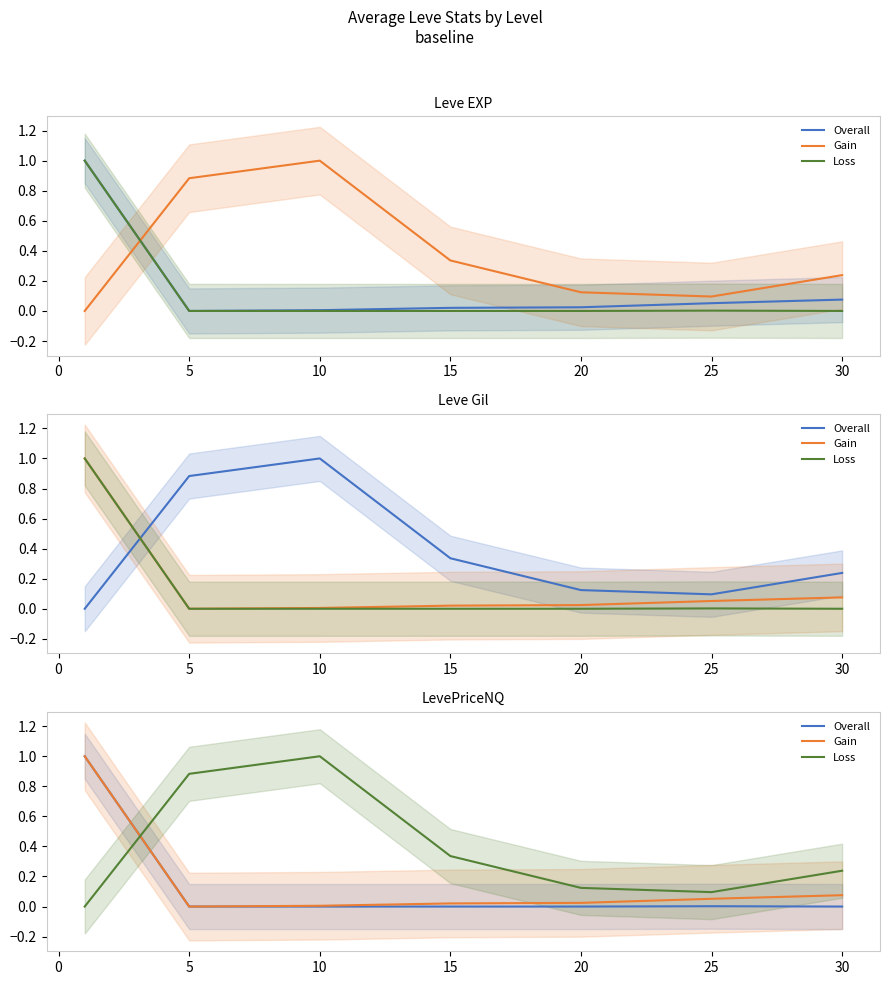

Which series has the largest total across all categories?

Loss